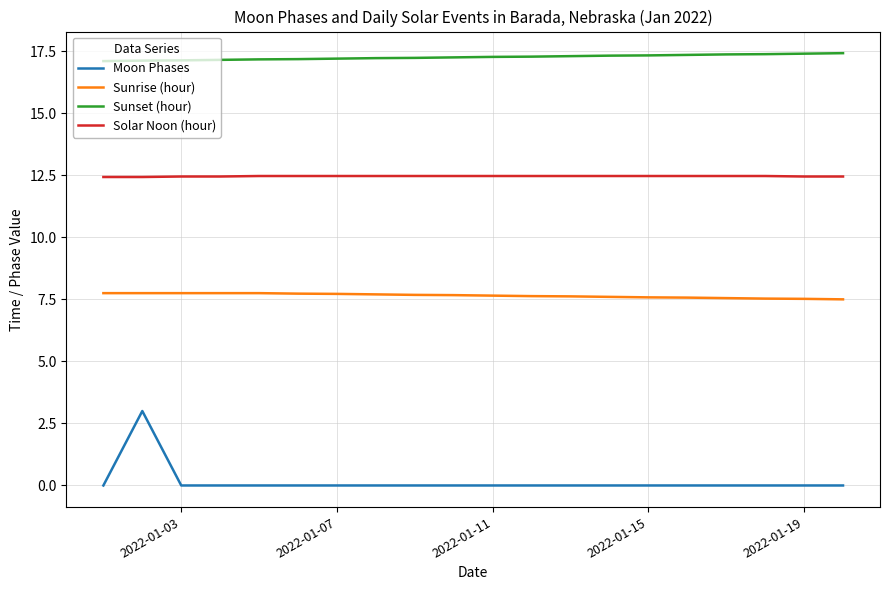

Which series has the largest total across all categories?

Sunset (hour)